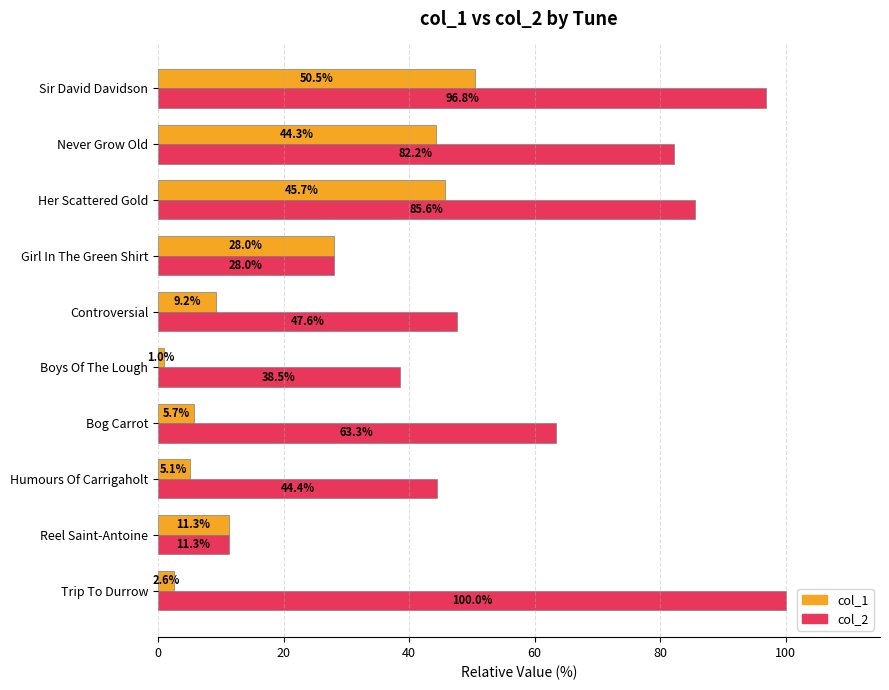

What is the sum of all col_1 values?

203.4